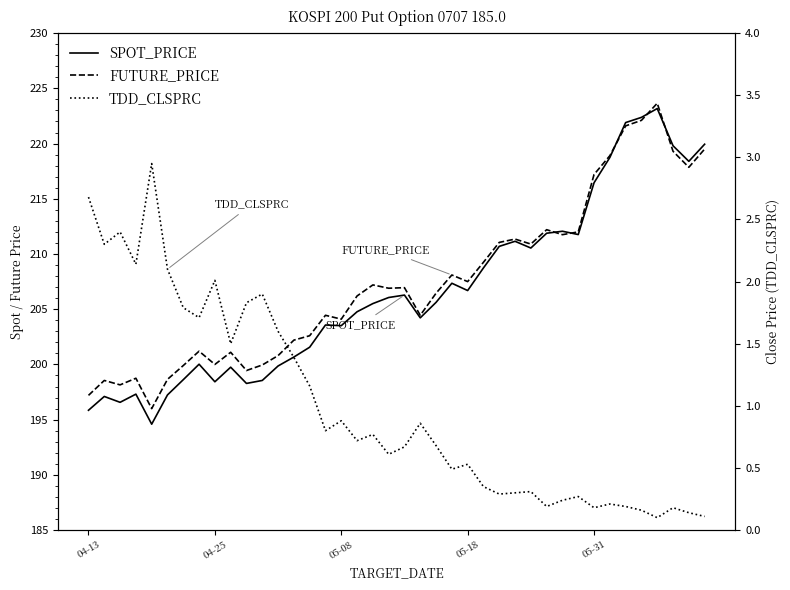

What is the total value across all series at 29?

424.3